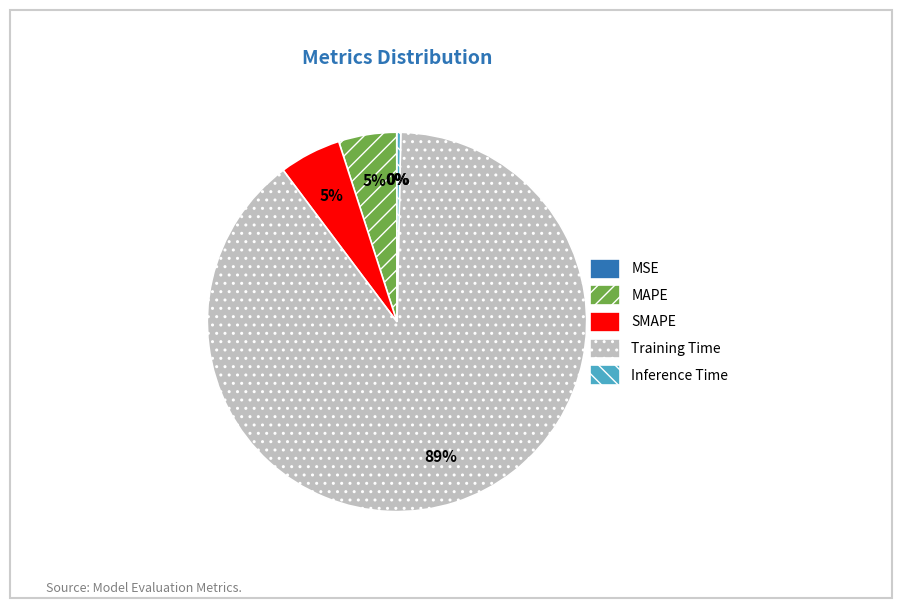

What percentage is the MAPE slice, to the nearest percent?

5%